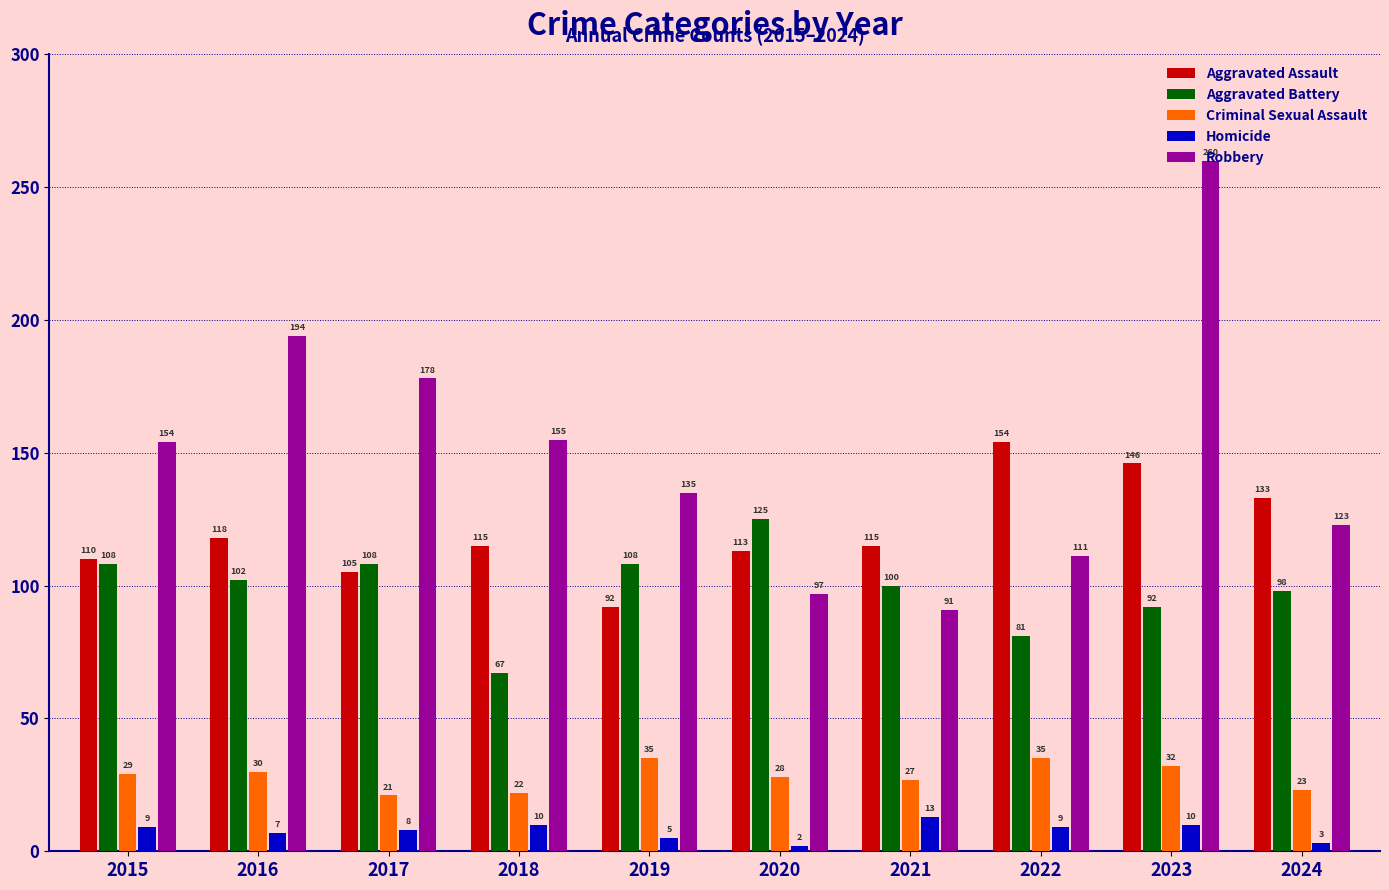

Reading right to left, extract all data points from this chart.

Aggravated Assault: 2024=133	2023=146	2022=154	2021=115	2020=113	2019=92	2018=115	2017=105	2016=118	2015=110
Aggravated Battery: 2024=98	2023=92	2022=81	2021=100	2020=125	2019=108	2018=67	2017=108	2016=102	2015=108
Criminal Sexual Assault: 2024=23	2023=32	2022=35	2021=27	2020=28	2019=35	2018=22	2017=21	2016=30	2015=29
Homicide: 2024=3	2023=10	2022=9	2021=13	2020=2	2019=5	2018=10	2017=8	2016=7	2015=9
Robbery: 2024=123	2023=260	2022=111	2021=91	2020=97	2019=135	2018=155	2017=178	2016=194	2015=154